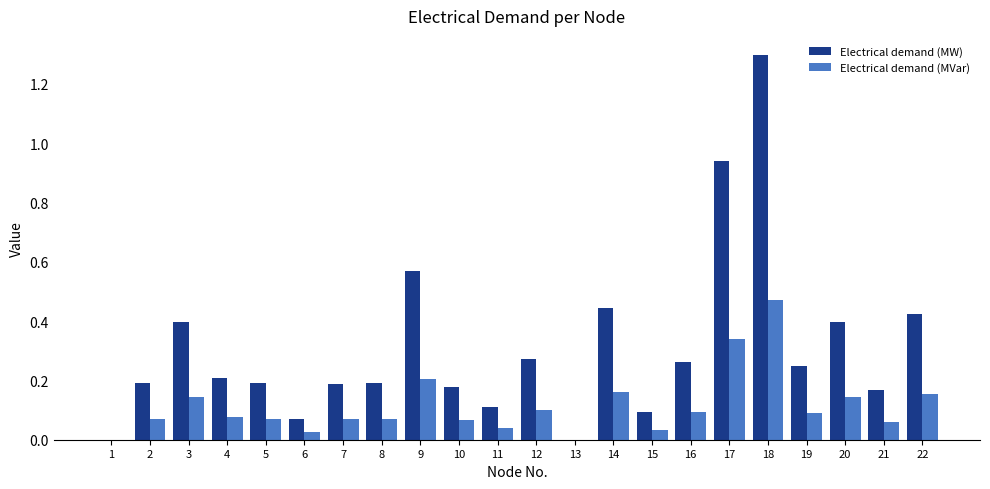

Which series has the largest total across all categories?

Electrical demand (MW)